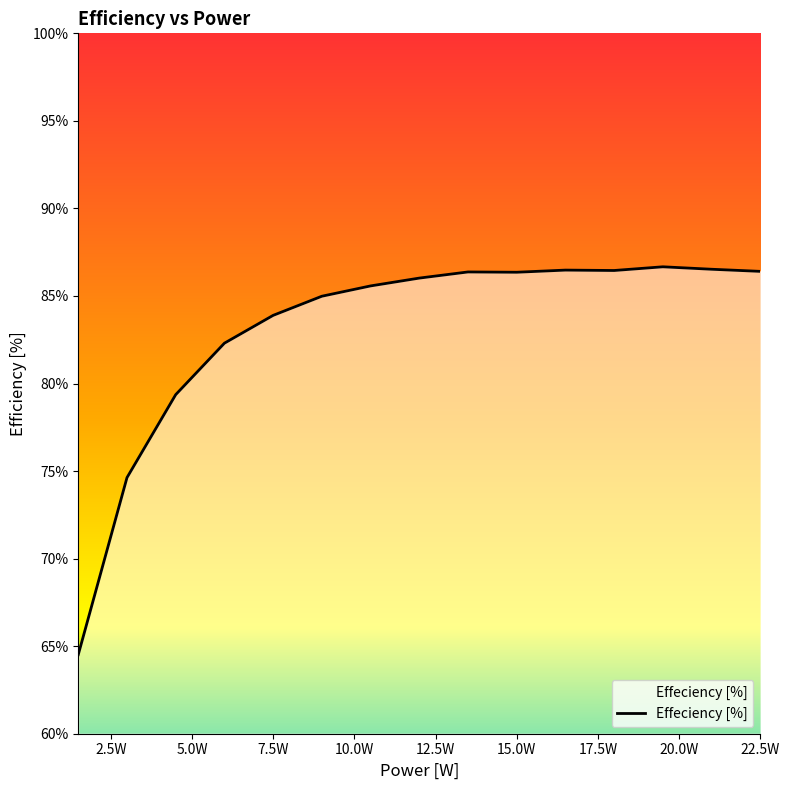

What is the difference between the maximum and minimum values?

22.2